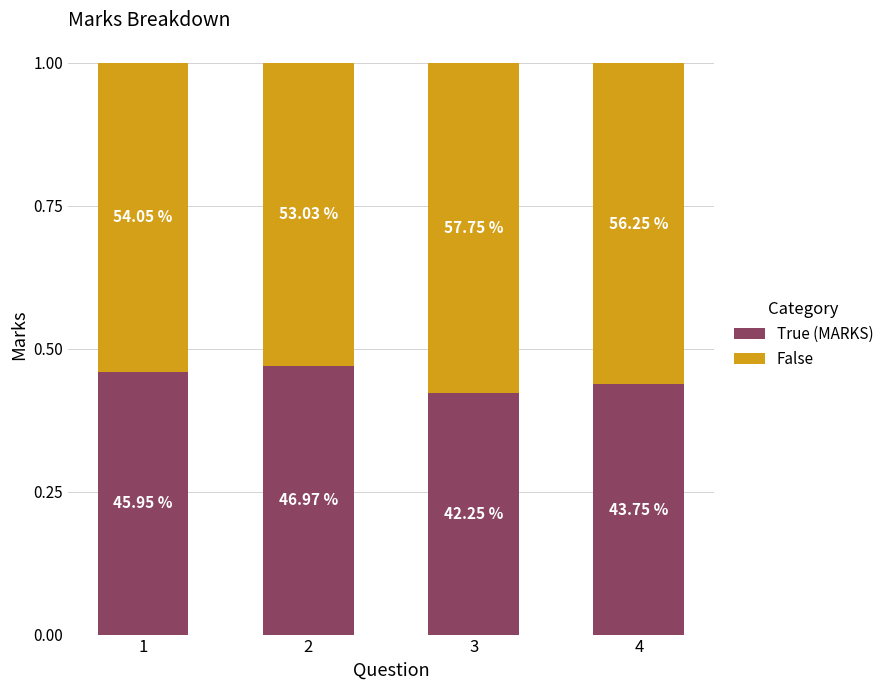

At which label is False closest to 0?

2